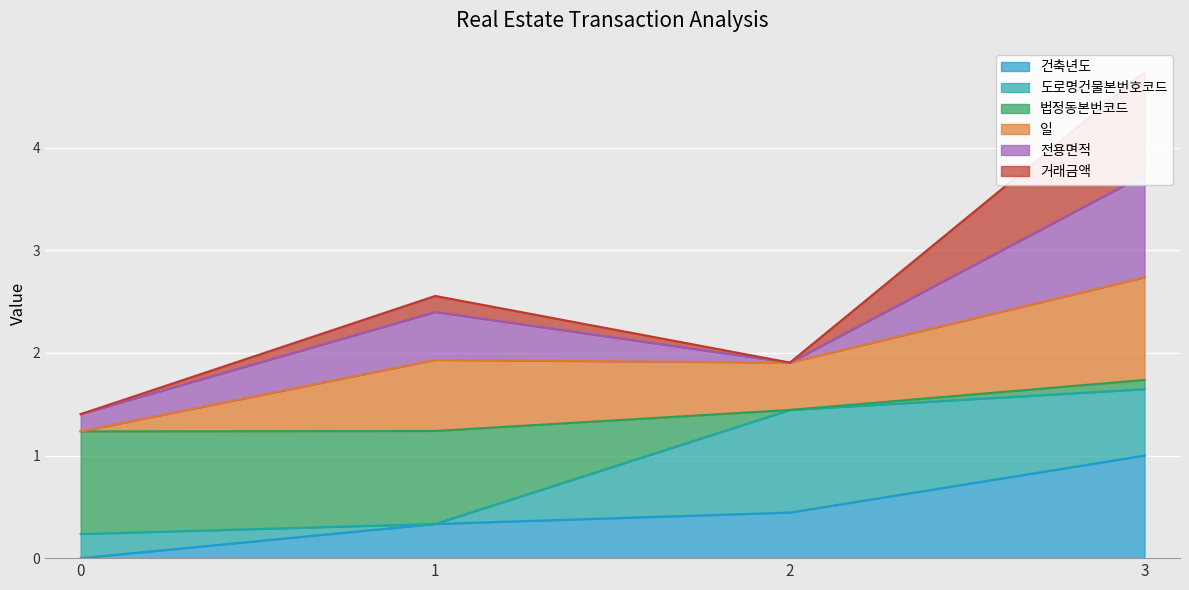

Count the 거래금액 values in the range 1 to 4.

3